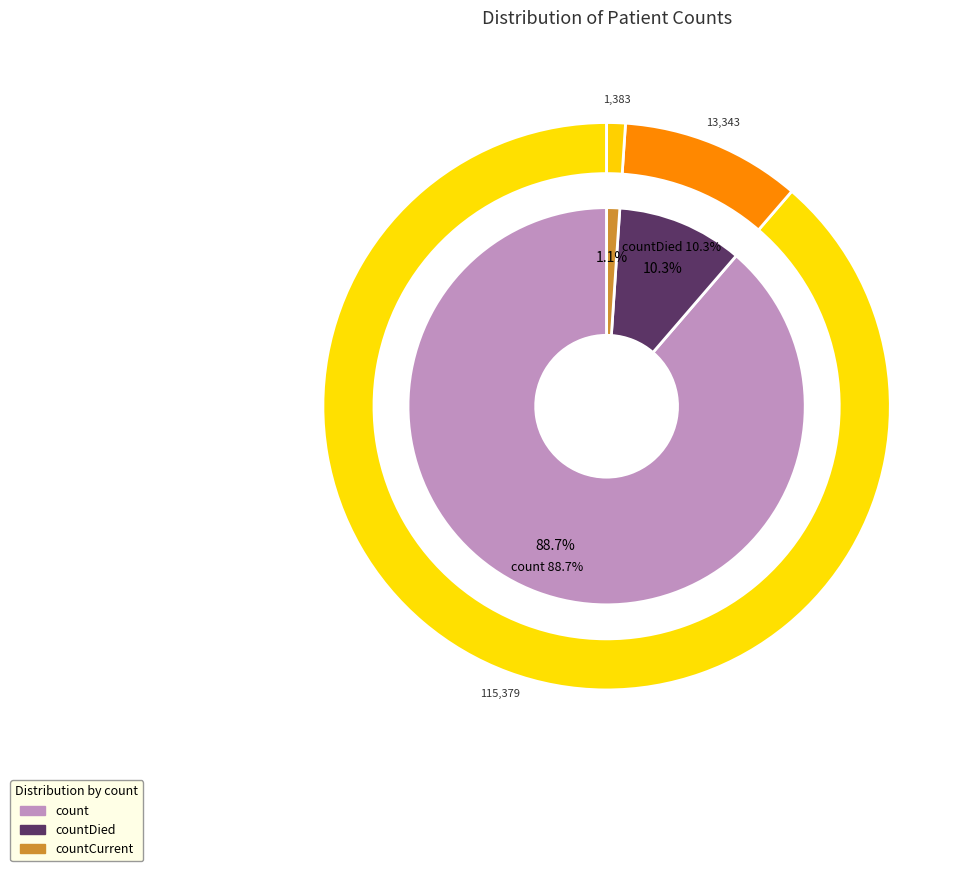

The countCurrent slice represents 1% of the pie. True or false?

True